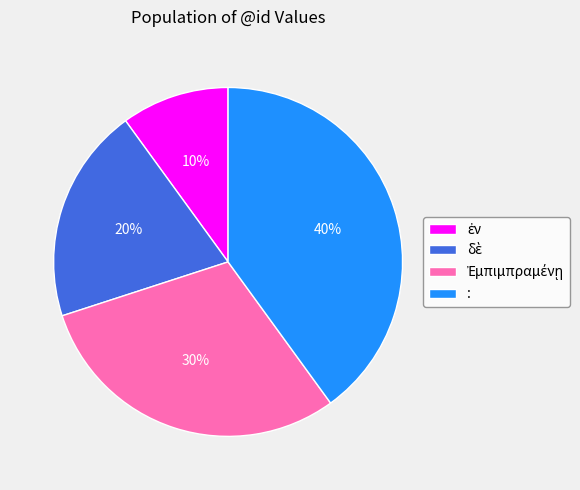

Is there a majority slice in this chart?

No